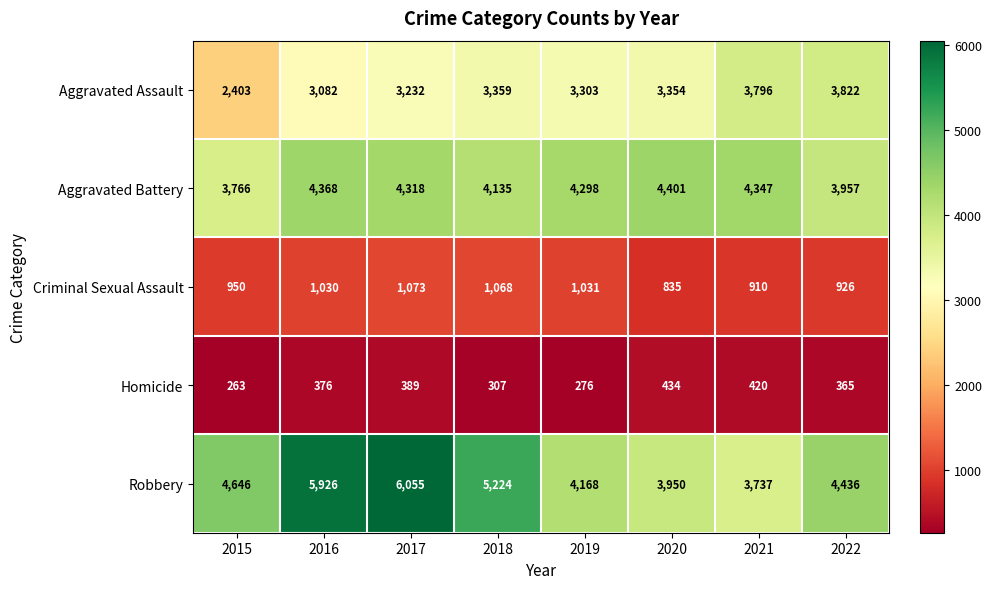

Is it true that Homicide equals 365 at 2022?

True